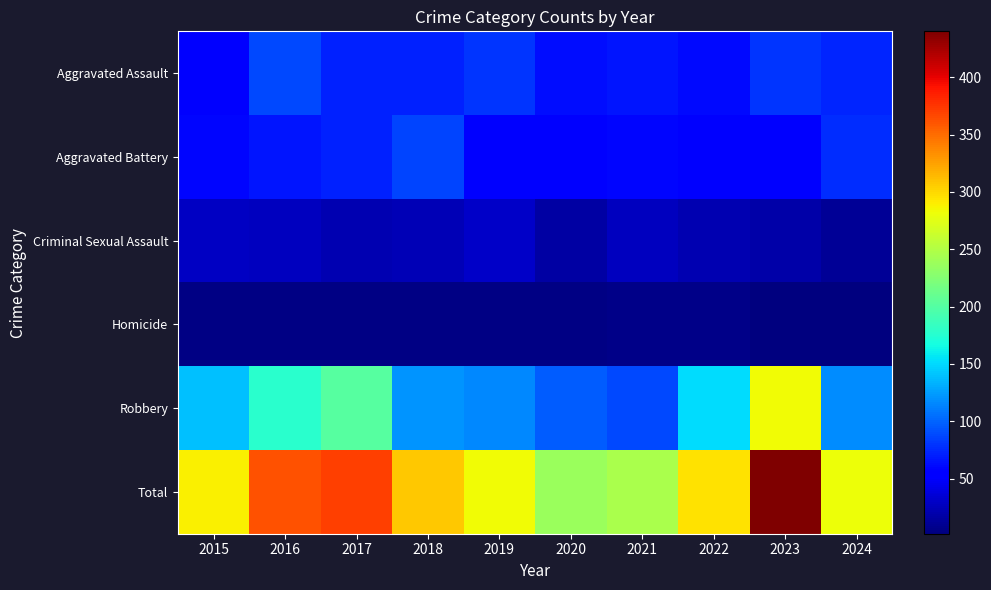

Which series has the largest range (max minus min)?

Total